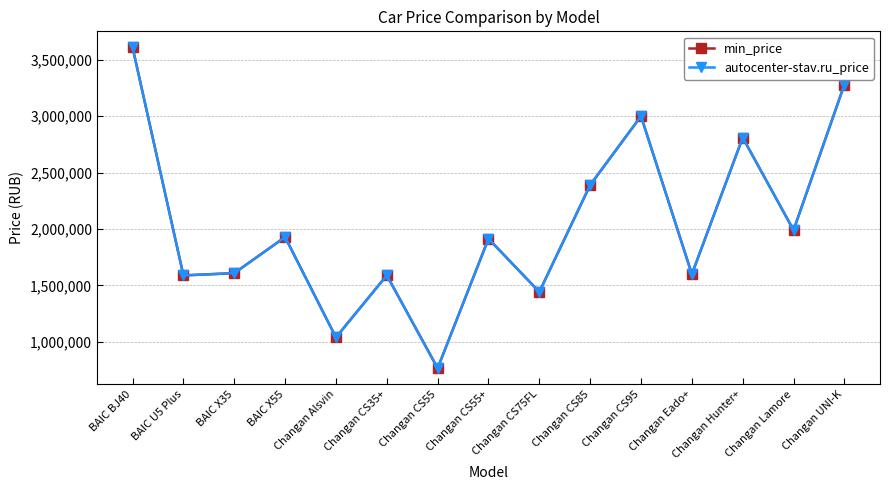

Is this an area chart (filled region under the line)?

No